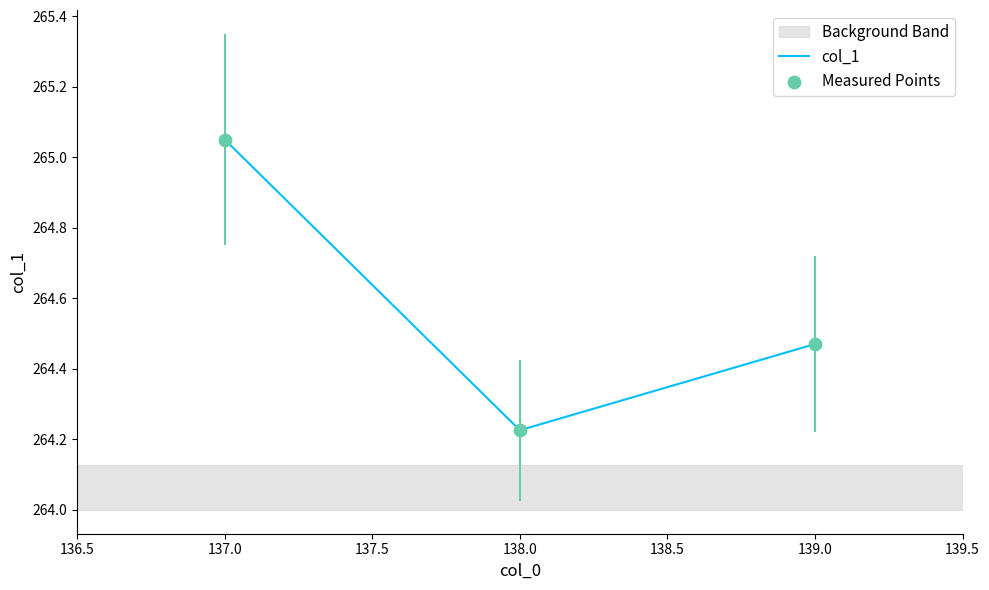

Which has a higher value, 137.0 or 138.0?

137.0